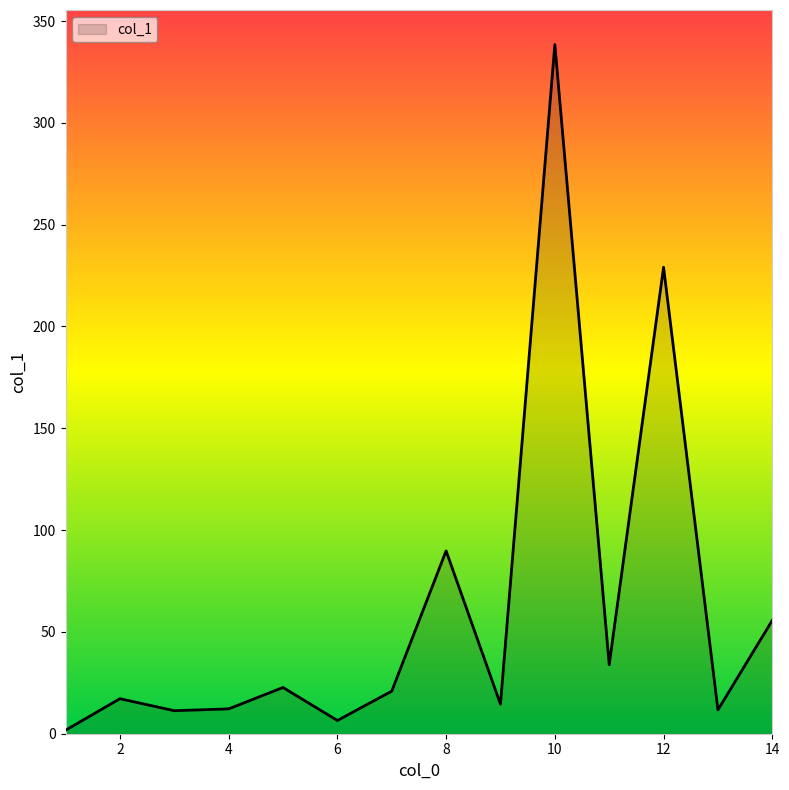

What is the greatest value displayed?

338.5